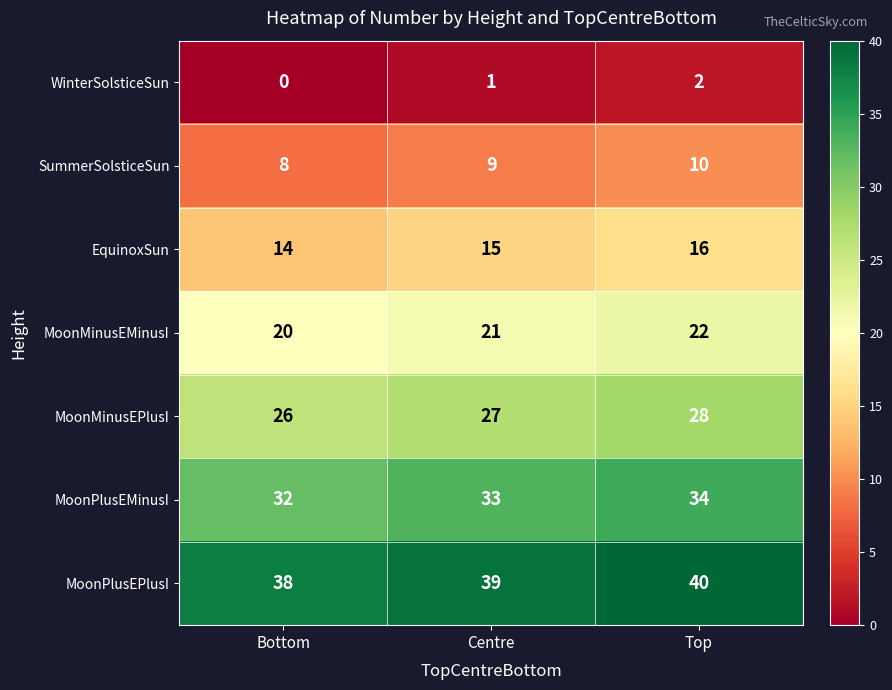

How many data points does each series have?

3